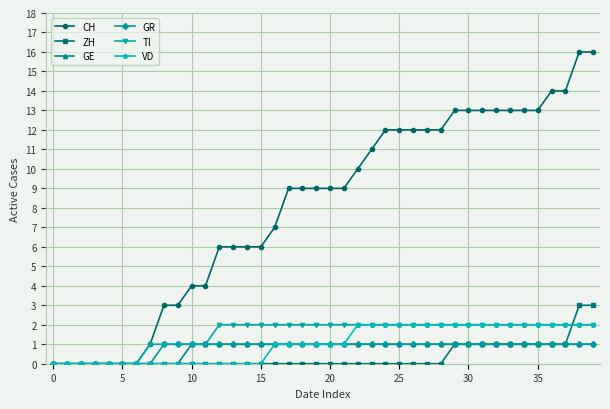

Which series has the largest total across all categories?

CH